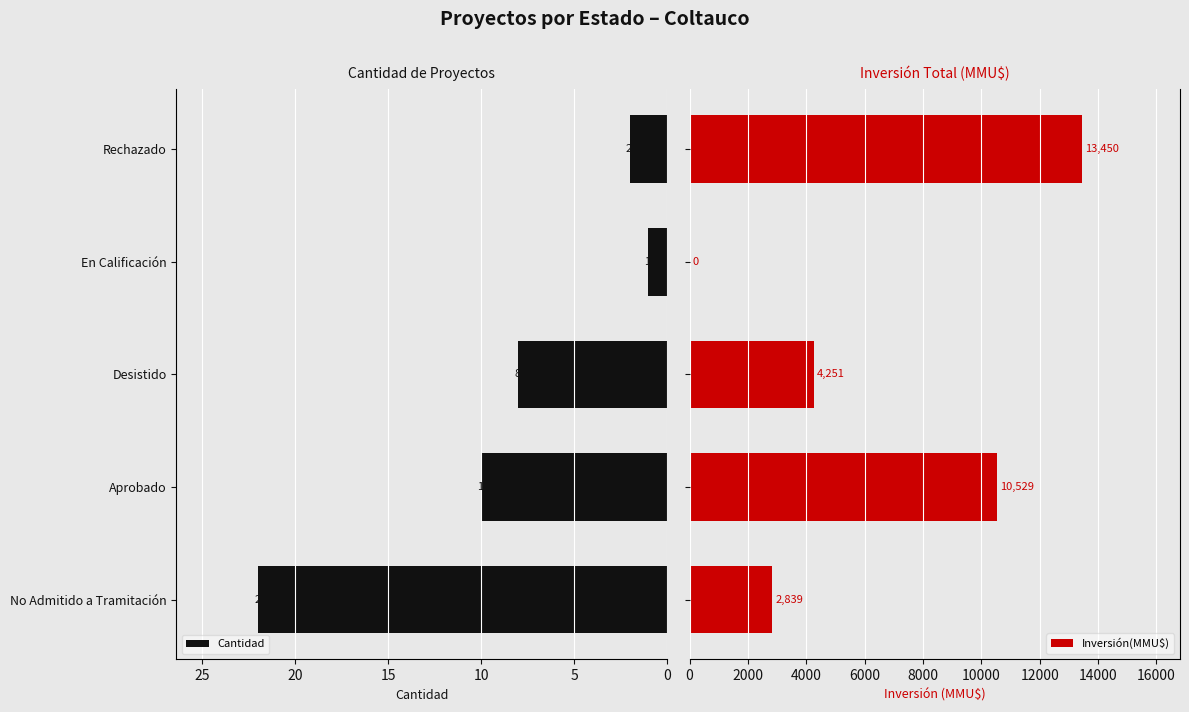

What is the difference between the maximum and minimum values in the Cantidad series?

21